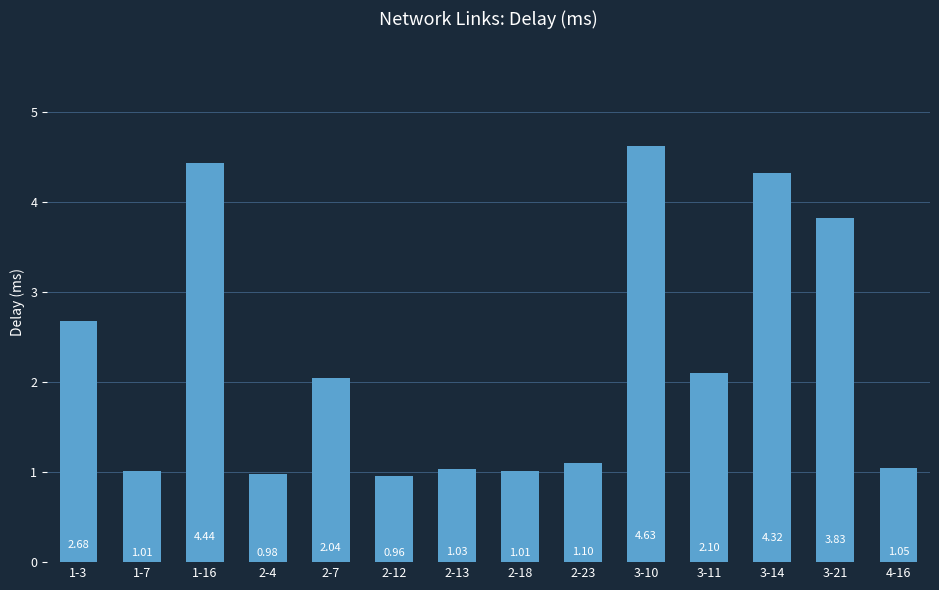

Are the bars grouped side by side (vs. stacked)?

No